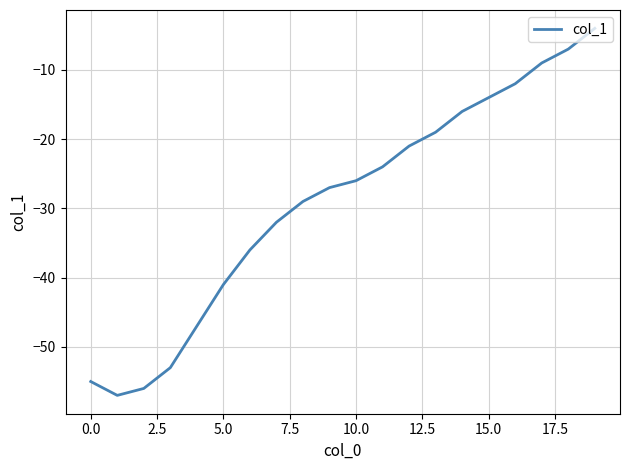

What is the sum of all values?

-585